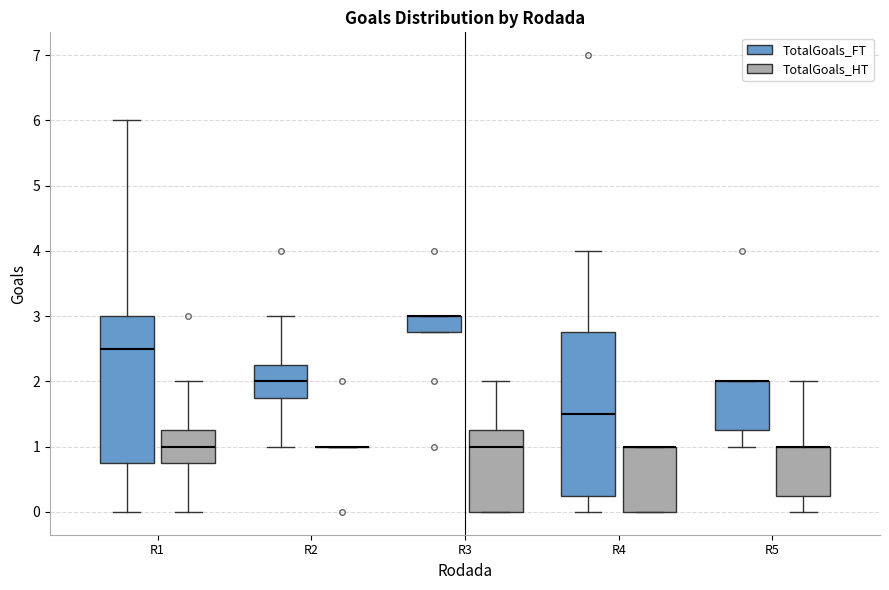

Reading left to right, transcribe this box plot: for each box, give where its median line is, the range the box spans, and where its two whiskers end, as read against the y-axis. The values are not printed on the chart, so give them approximately, as read against the axis.

R1 (TotalGoals_FT): median 2.5, box 0.8 to 3.0, whiskers 0.0 to 6.0
R1 (TotalGoals_HT): median 1.0, box 0.8 to 1.3, whiskers 0.0 to 2.0
R2 (TotalGoals_FT): median 2.0, box 1.8 to 2.3, whiskers 1.0 to 3.0
R2 (TotalGoals_HT): box collapsed to a line at 1.0, whiskers 1.0 to 1.0
R3 (TotalGoals_FT): median 3.0 (drawn on the box's upper edge), box 2.8 to 3.0, whiskers 2.8 to 3.0
R3 (TotalGoals_HT): median 1.0, box 0.0 to 1.3, whiskers 0.0 to 2.0
R4 (TotalGoals_FT): median 1.5, box 0.3 to 2.8, whiskers 0.0 to 4.0
R4 (TotalGoals_HT): median 1.0 (drawn on the box's upper edge), box 0.0 to 1.0, whiskers 0.0 to 1.0
R5 (TotalGoals_FT): median 2.0 (drawn on the box's upper edge), box 1.3 to 2.0, whiskers 1.0 to 2.0
R5 (TotalGoals_HT): median 1.0 (drawn on the box's upper edge), box 0.3 to 1.0, whiskers 0.0 to 2.0